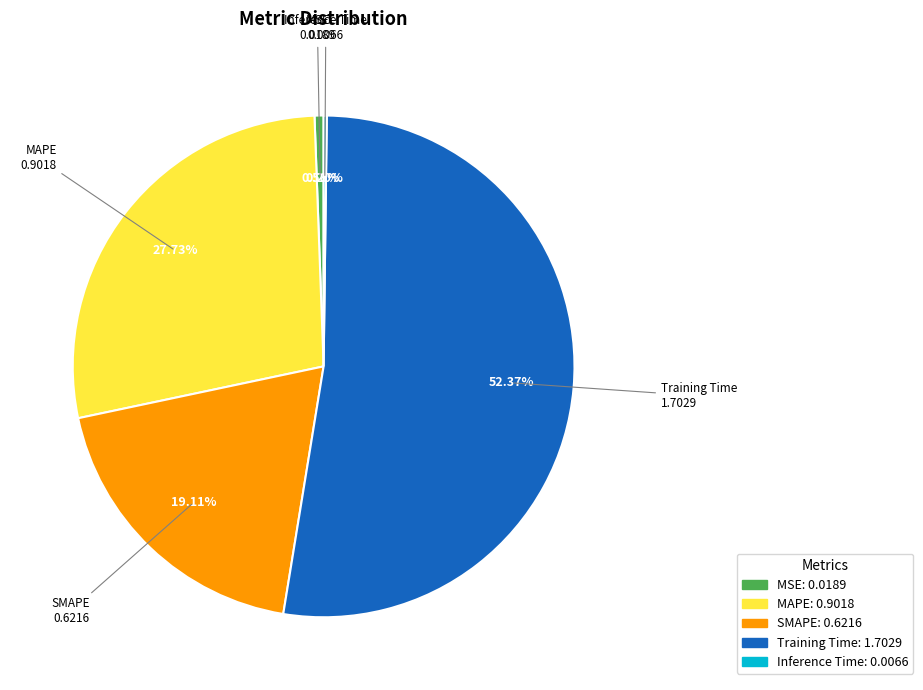

Which slice is the largest?

Training Time